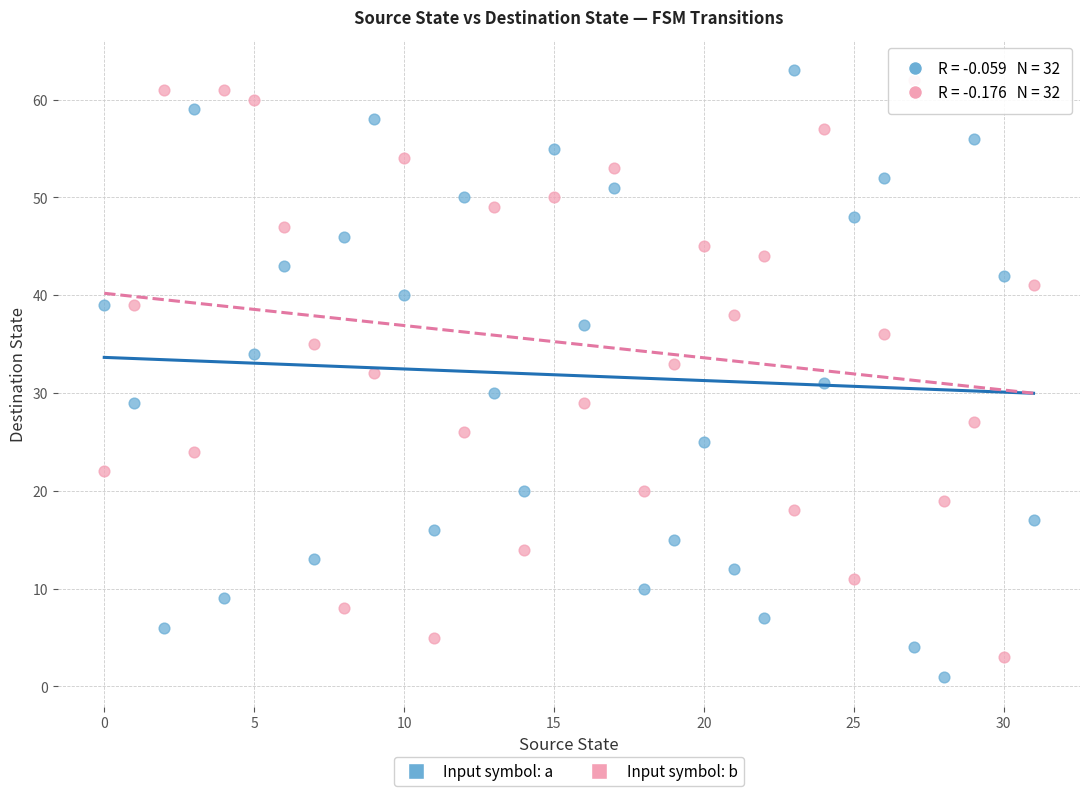

Across all data points, what is the range of Y values (max minus min)?

62